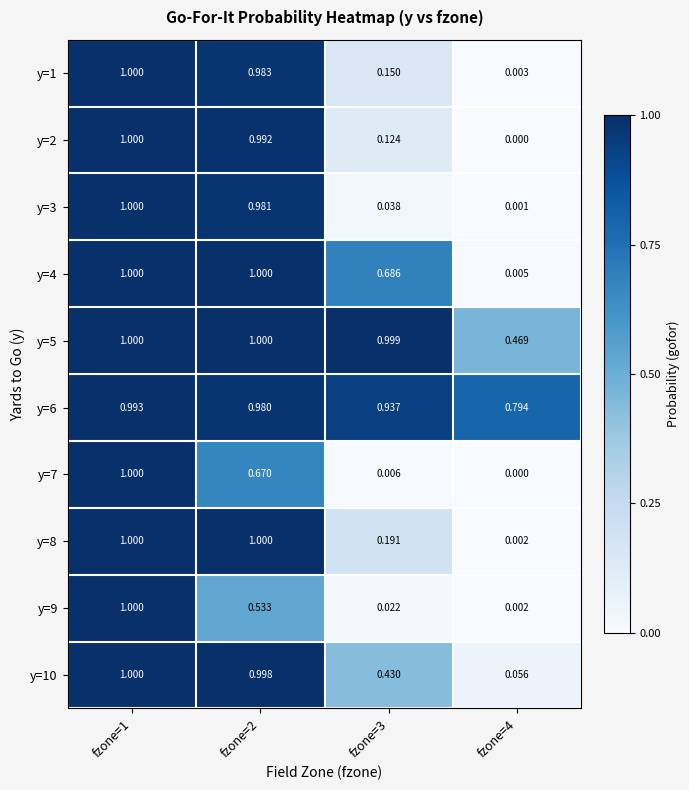

Which label corresponds to the smallest value in the chart?

fzone=4